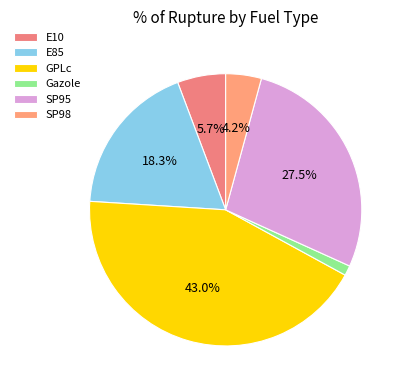

To the nearest percent, what percentage of the pie is E85?

18%